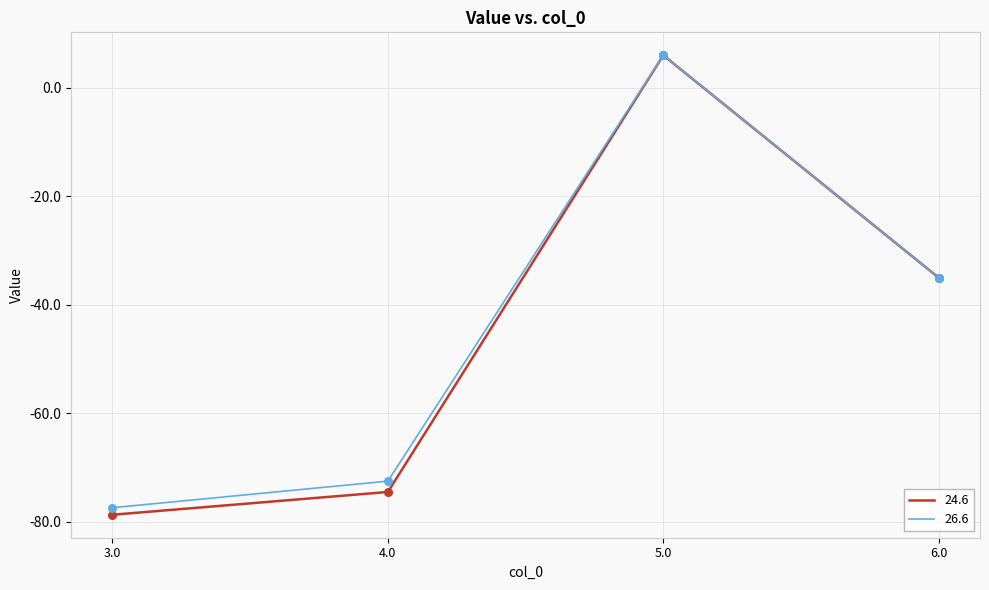

Which series has the largest total across all categories?

26.6